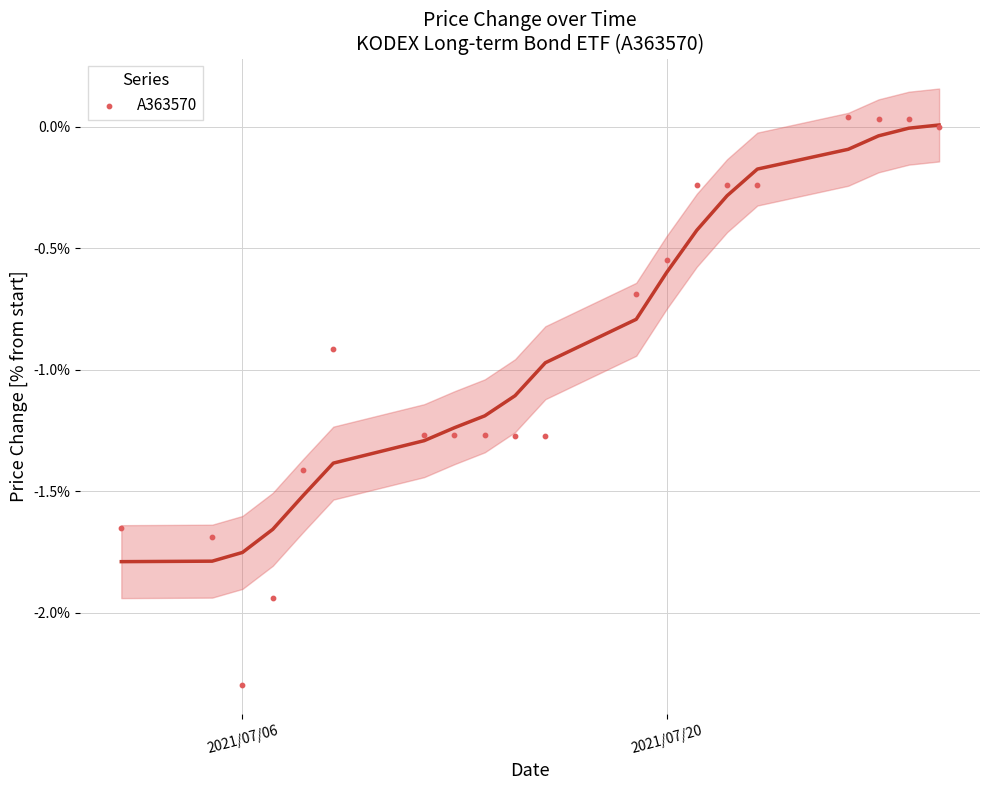

What is the range of Y values (max minus min)?

2.3